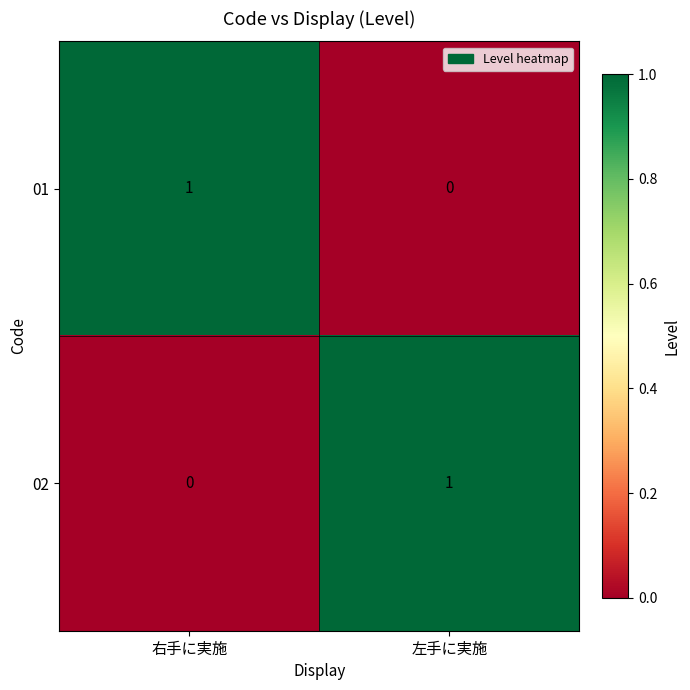

List the labels in order of 02 value, largest first.

左手に実施, 右手に実施